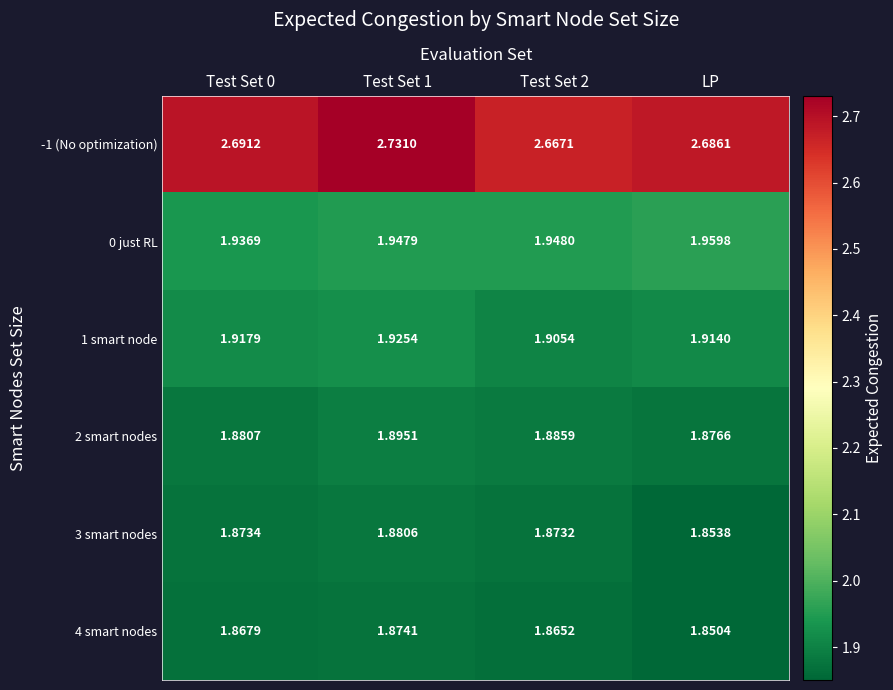

Is the value of 4 smart nodes at Test Set 0 greater than the value of -1 (No optimization) at Test Set 0?

No